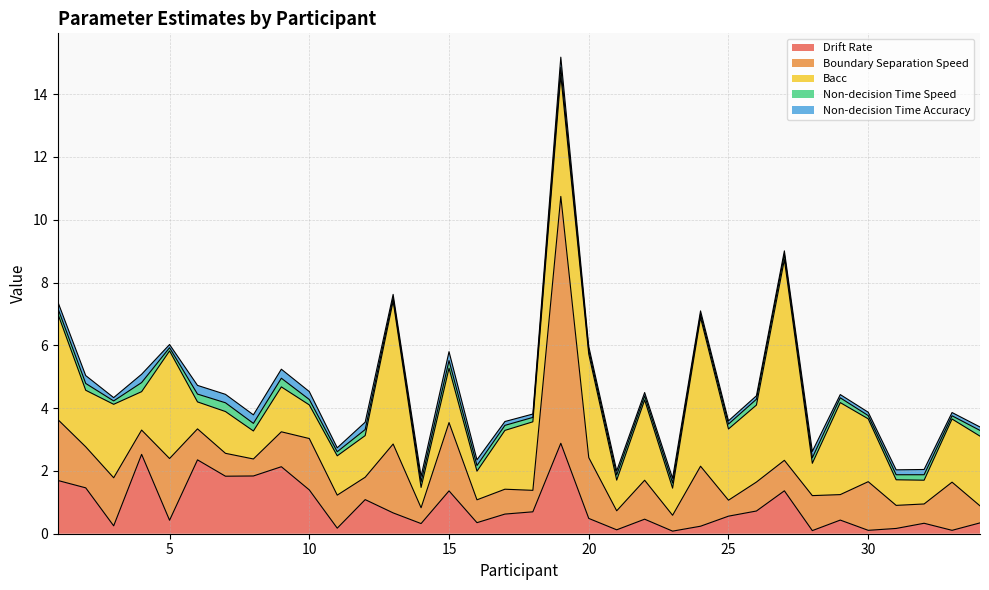

True or false: Non-decision Time Accuracy has a value of 0.3 at 19.

True